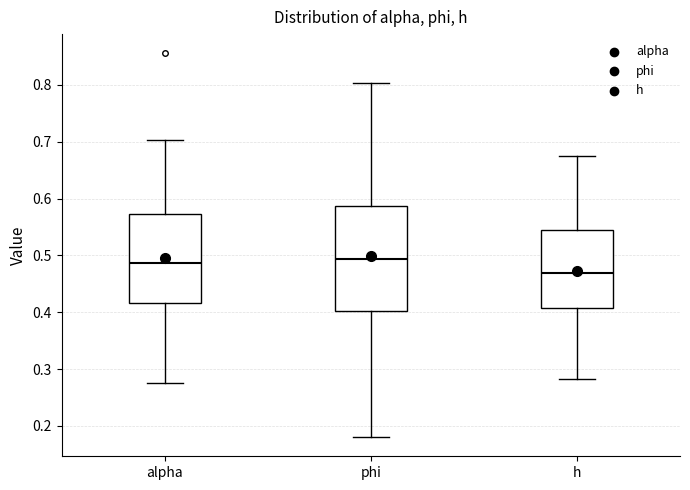

Which box has the lowest median line?

h